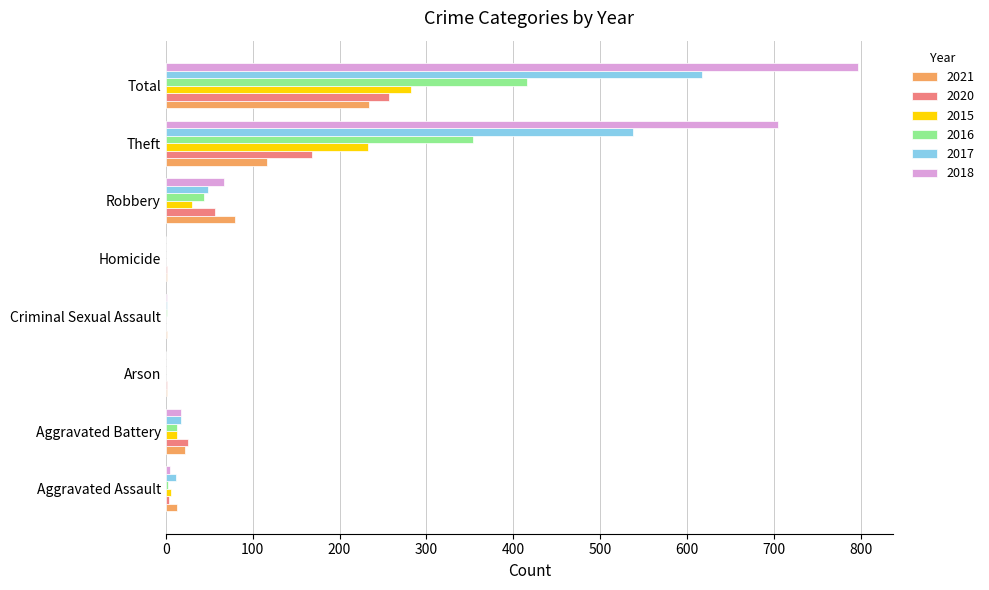

Count the number of data series in this chart.

6